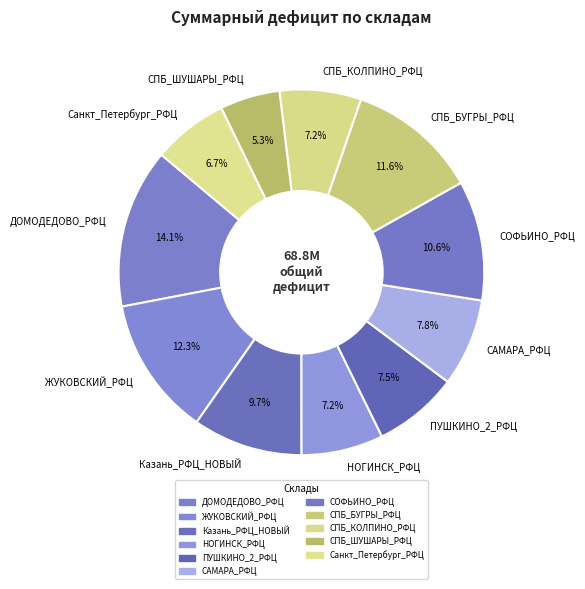

Which slice is the largest?

ДОМОДЕДОВО_РФЦ